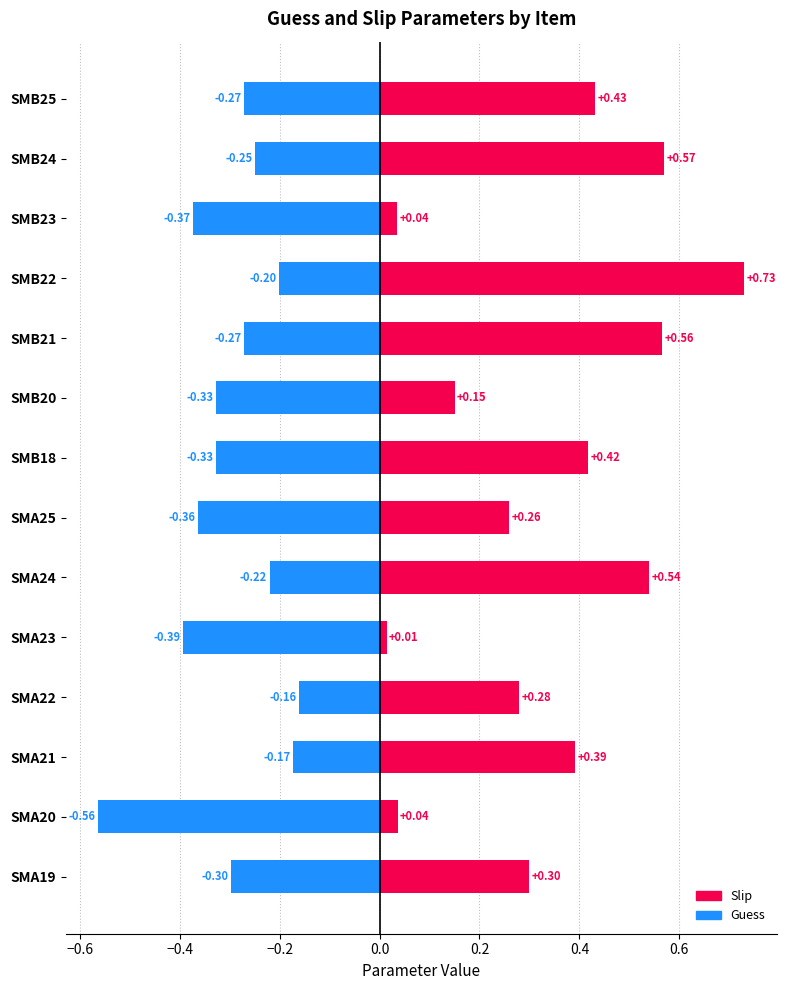

How many bars are there in total?

28